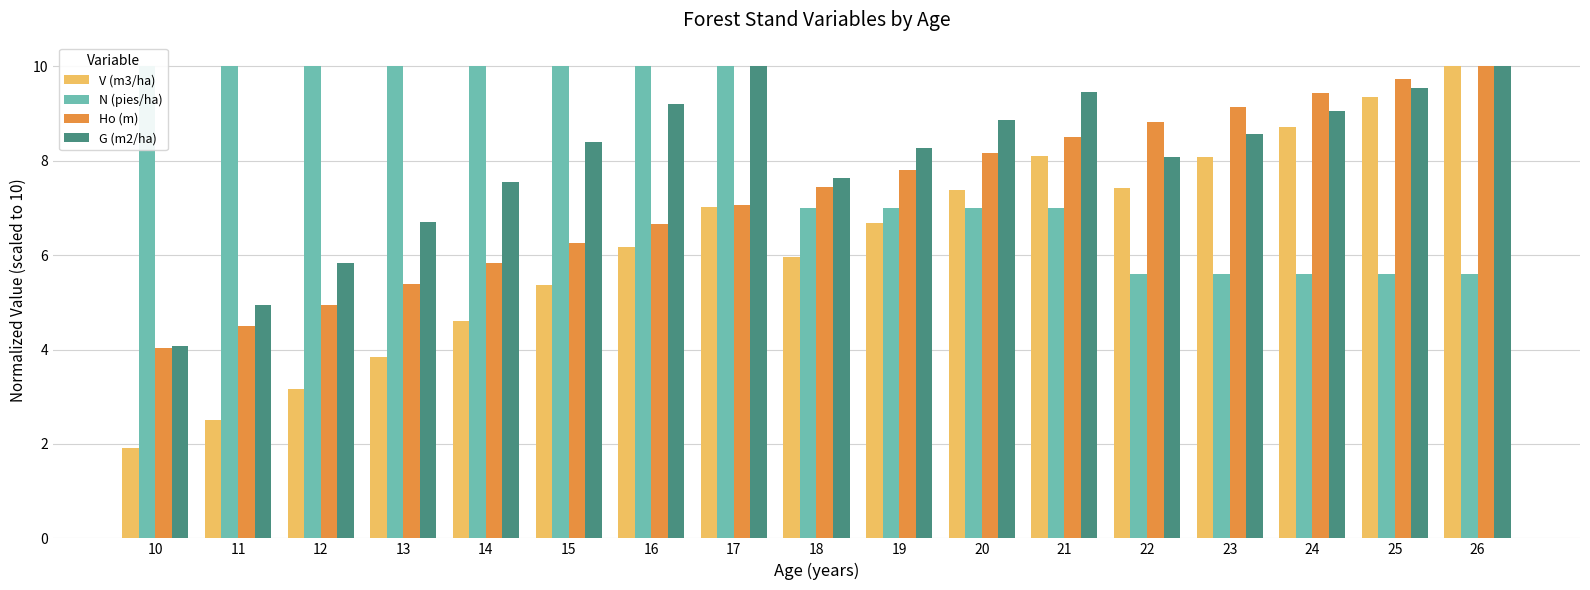

What is the approximate value of V (m3/ha) at 25?

9.4